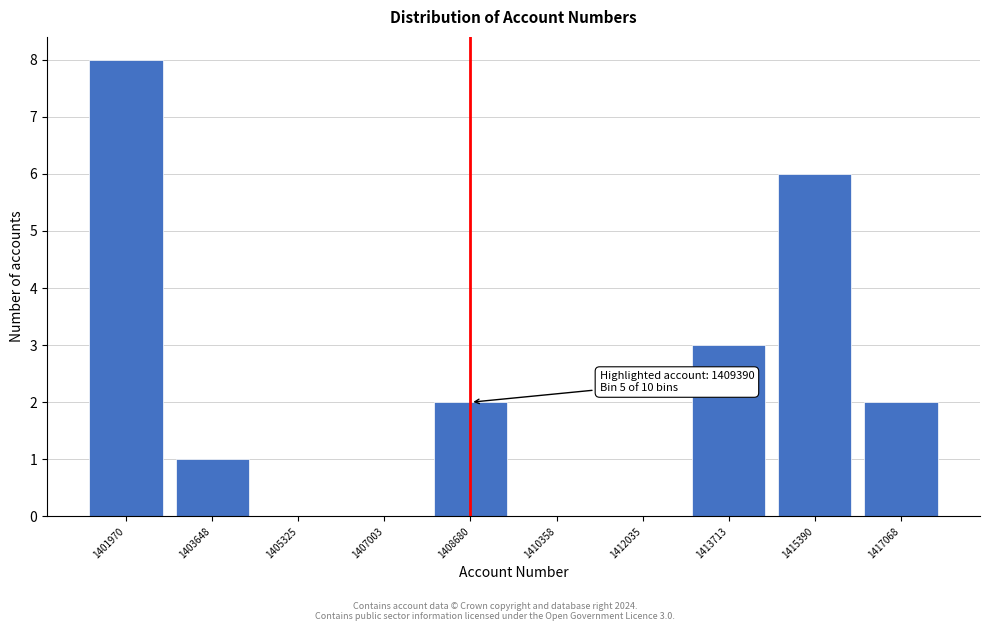

Reading left to right, what are all the values shown in this chart?

1401970=8	1403648=1	1405325=0	1407003=0	1408680=2	1410358=0	1412035=0	1413713=3	1415390=6	1417068=2